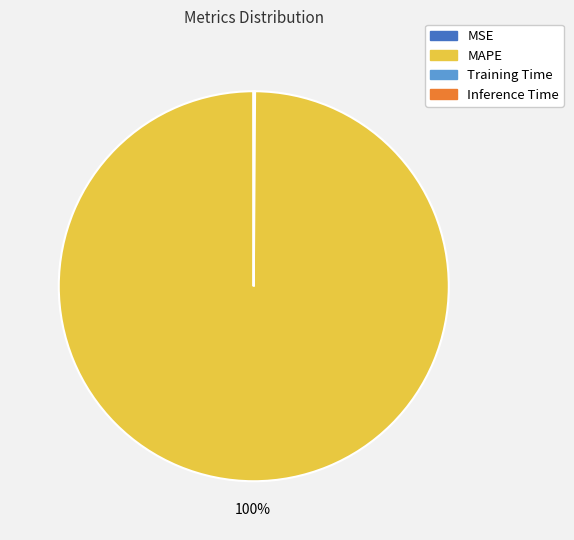

Is there any slice that represents more than half of the pie?

Yes